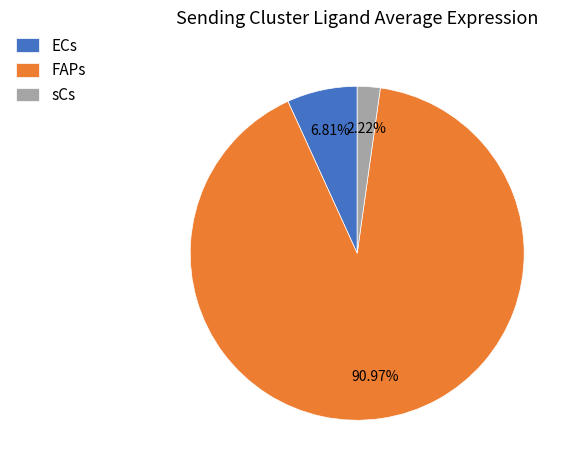

To the nearest percent, what is the difference between the largest and smallest slice percentages?

89%